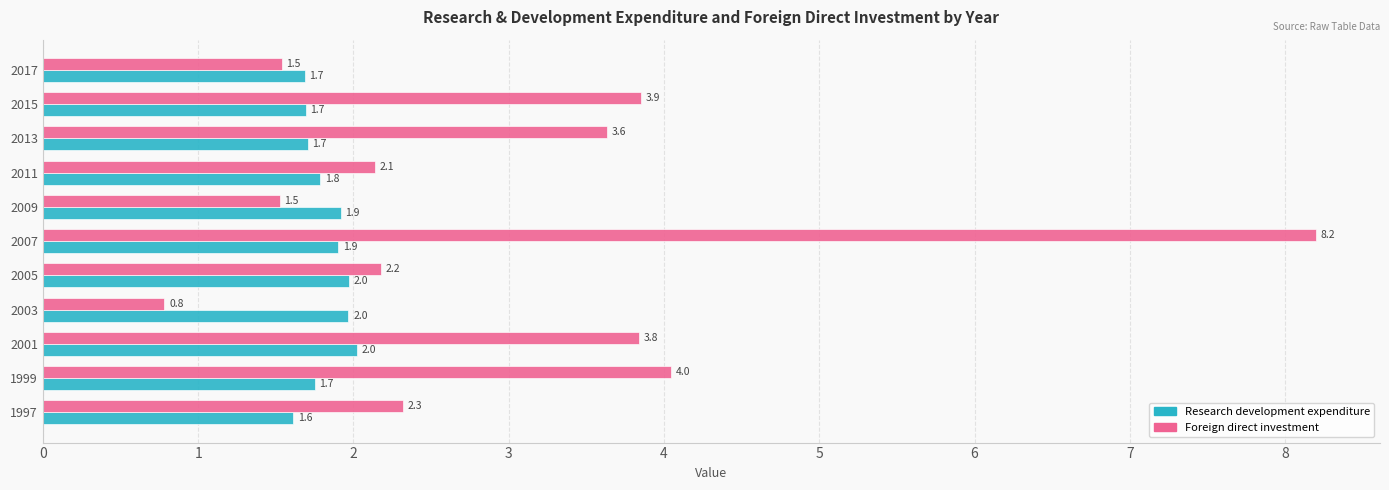

At how many categories does at least one series exceed 3?

5